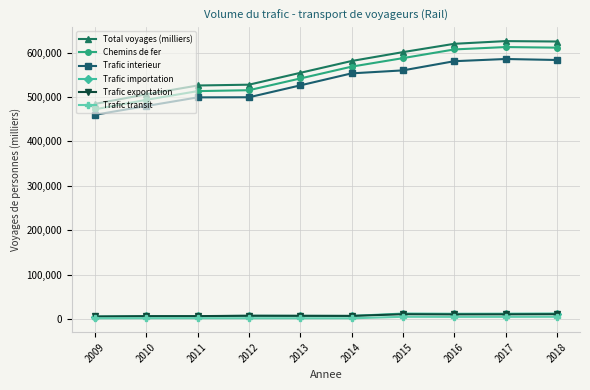

True or false: Total voyages (milliers) has more than 2 points higher than both neighbors.

False